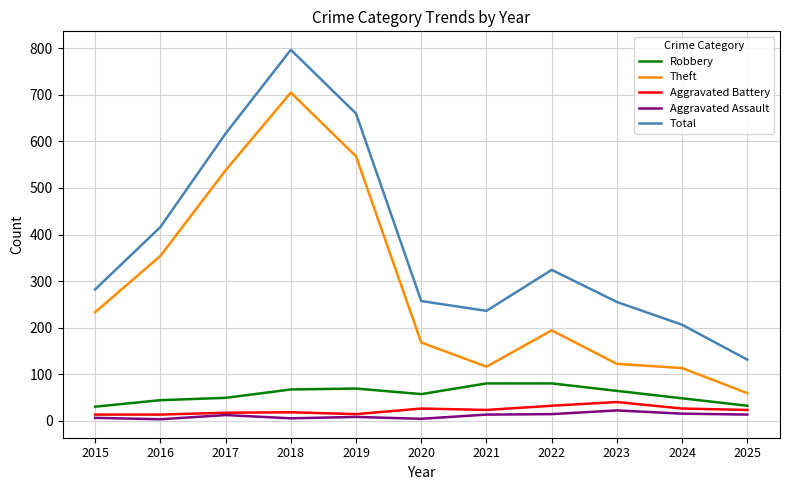

The value of Aggravated Battery at 2022 is 32. True or false?

True